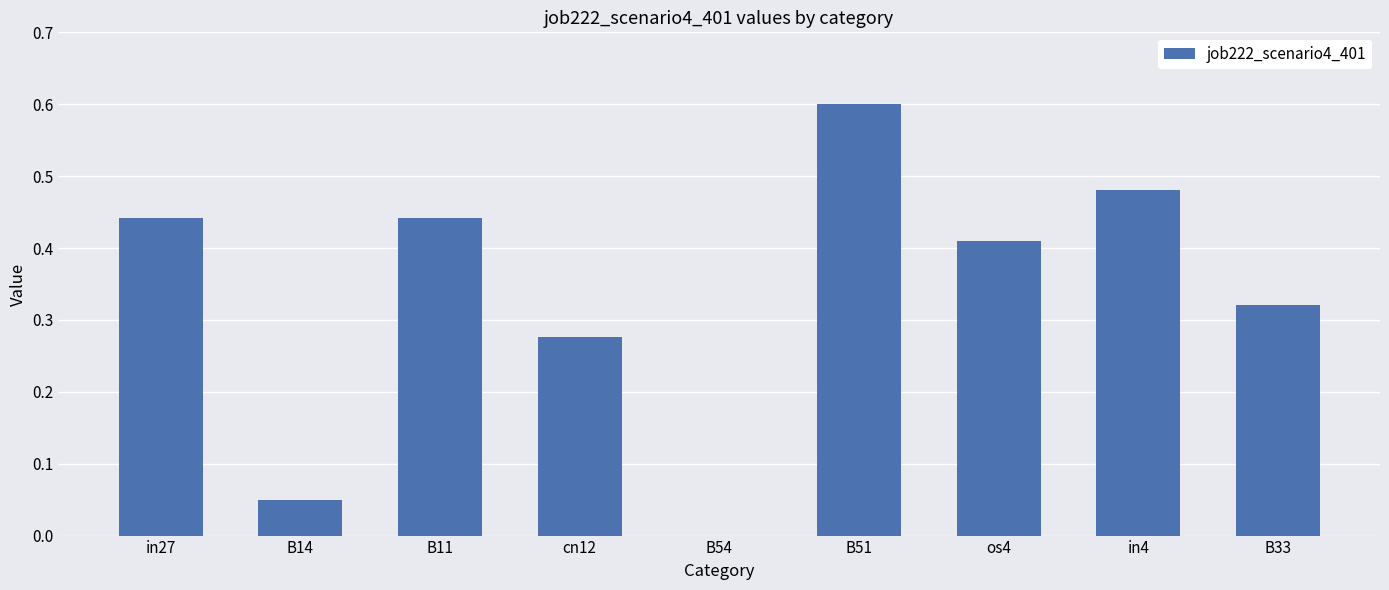

Between B14 and B33, which is larger?

B33